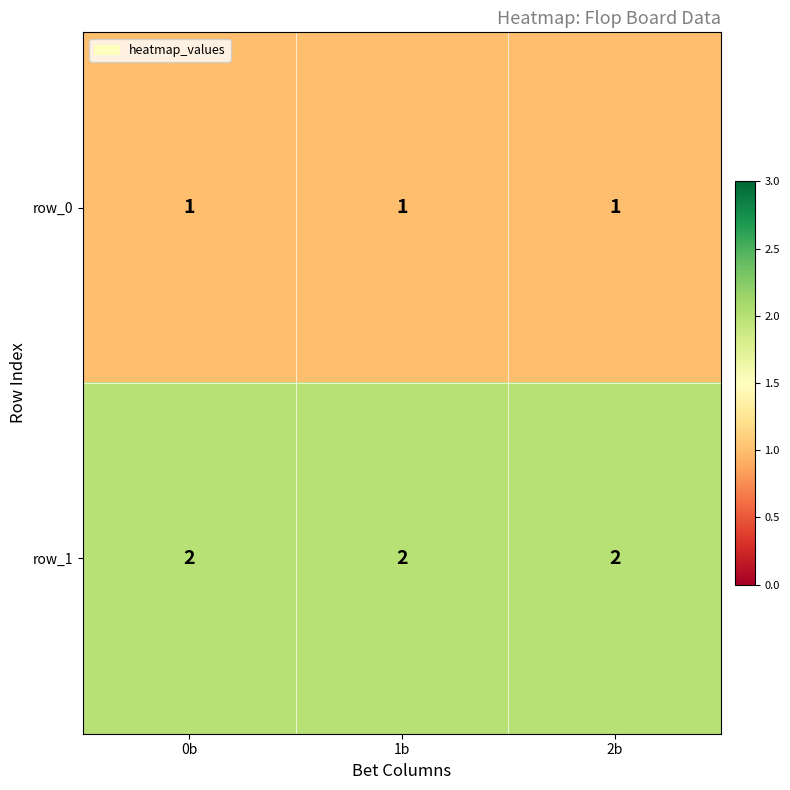

Reading left to right, what are all the values shown in this chart?

row_0: 1	1	1
row_1: 2	2	2